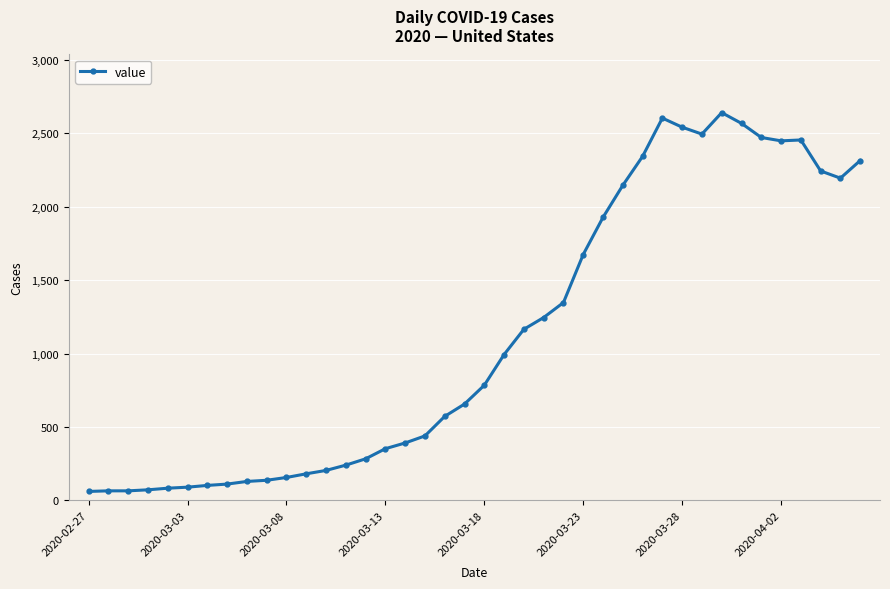

What is the difference between the maximum and minimum values?

2579